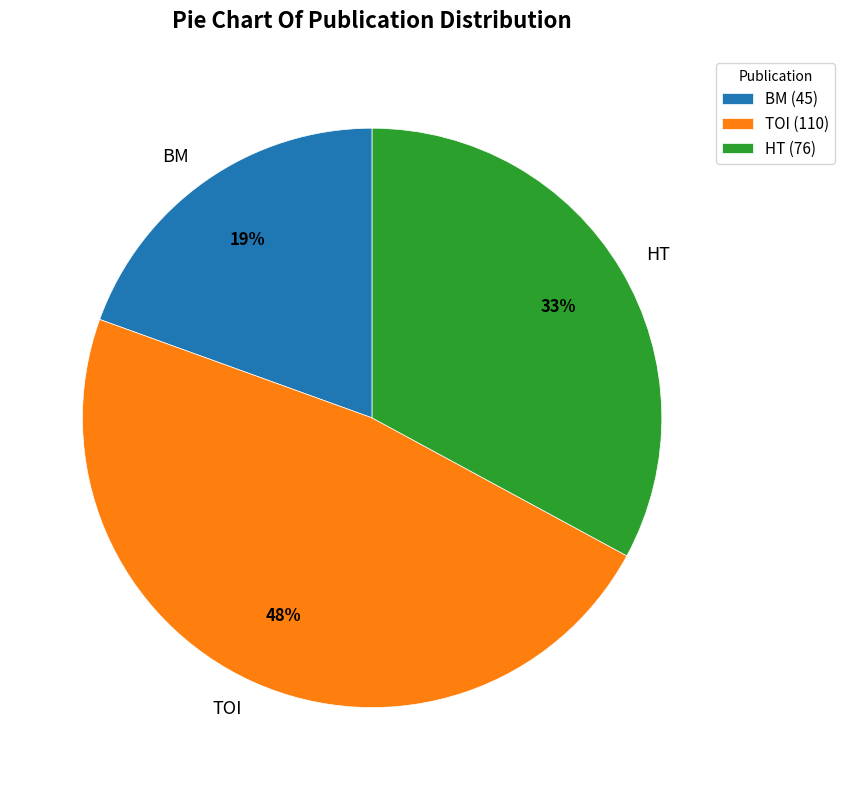

Which category has the biggest portion of the pie?

TOI